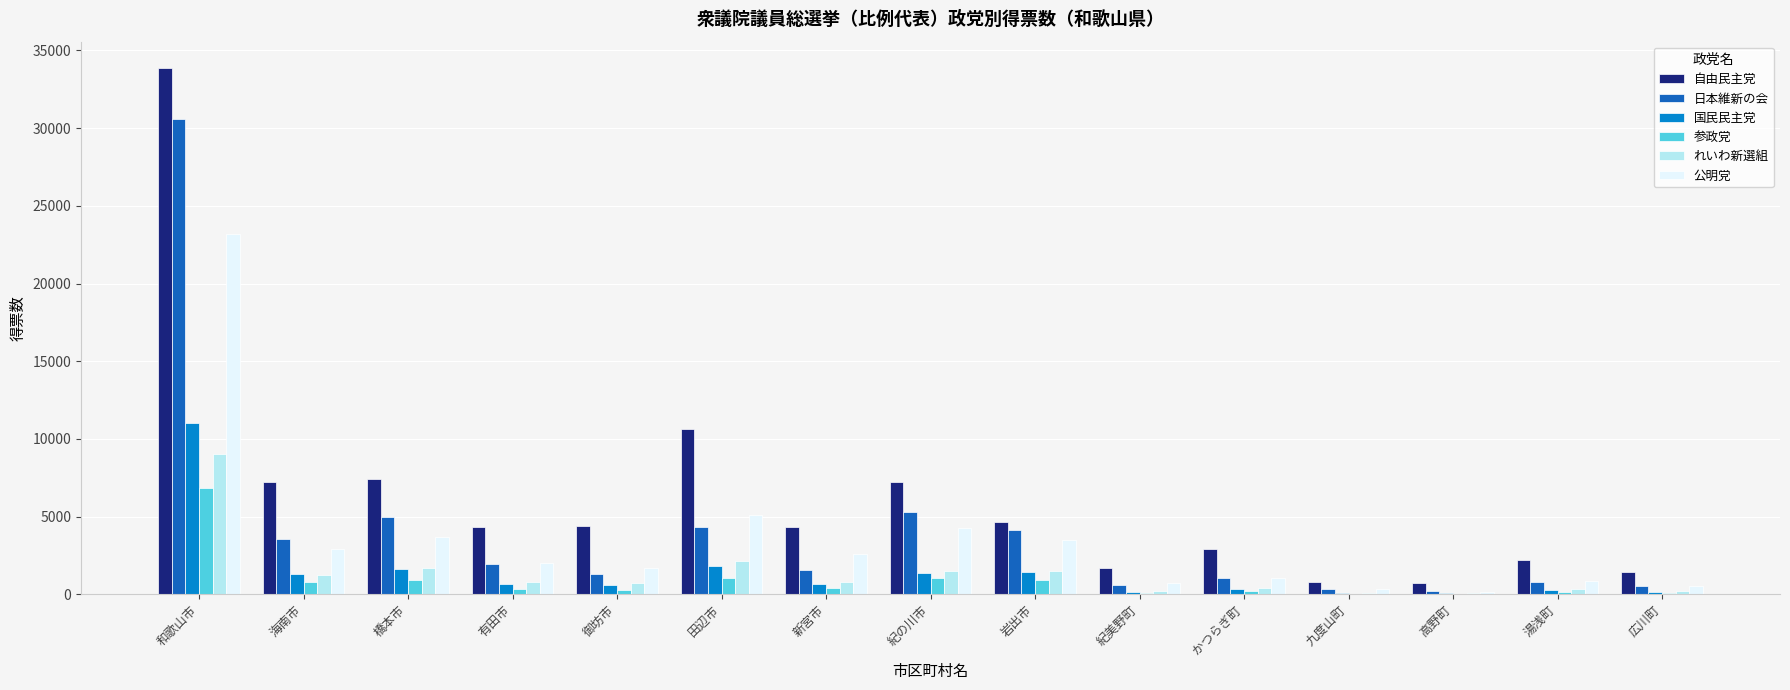

Which series changed the most between 橋本市 and 高野町?

自由民主党